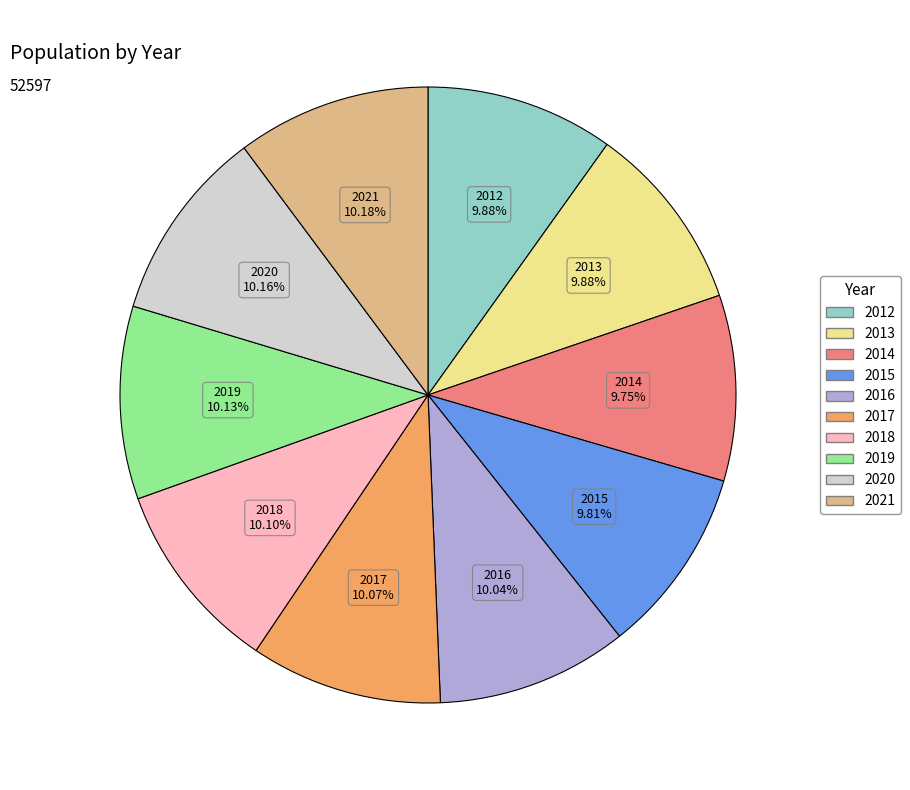

Approximately how many times larger is the value at 2018 compared to 2013?

1.0